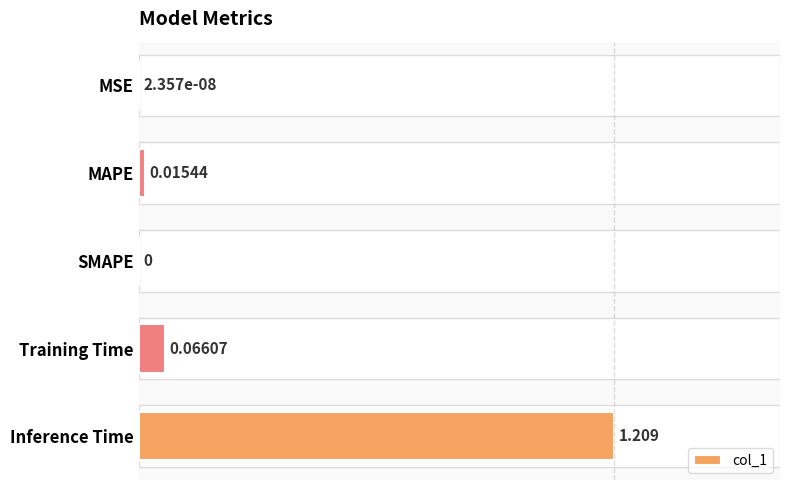

Which label corresponds to the largest value in the chart?

Inference Time